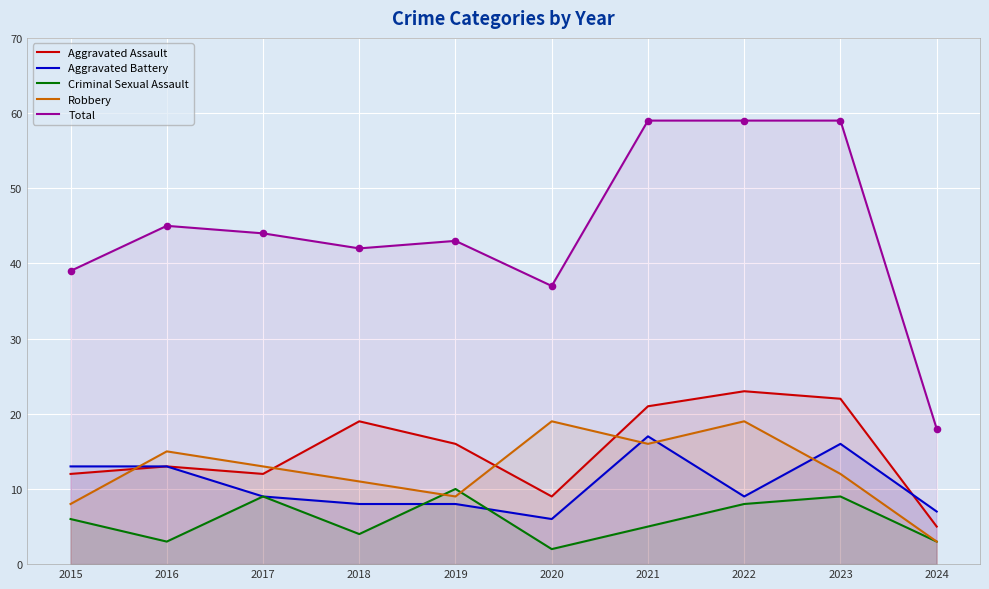

What is the total value across all series at 2021?

118